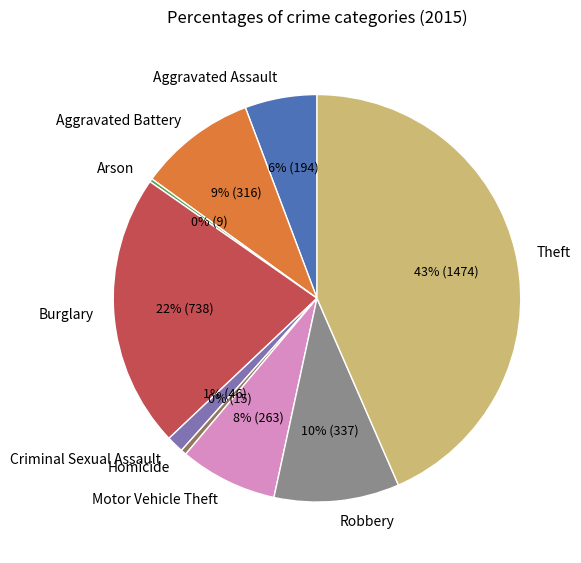

Which slice is the largest?

Theft